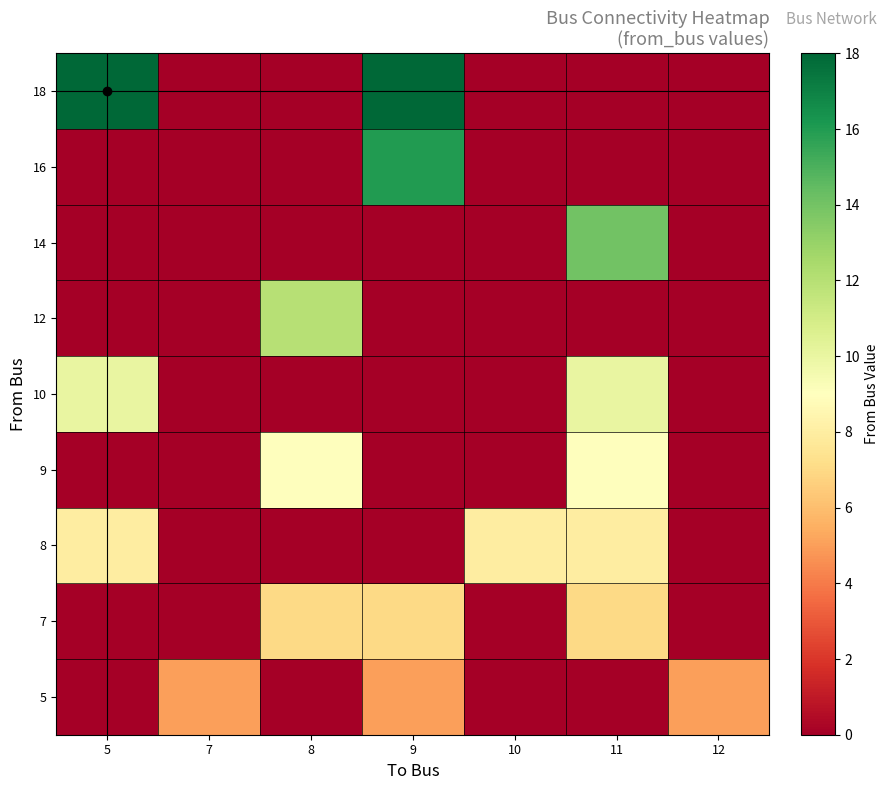

Reading left to right, list all the values displayed in this chart.

5: 5=0	7=5	8=0	9=5	10=0	11=0	12=5
7: 5=0	7=0	8=7	9=7	10=0	11=7	12=0
8: 5=8	7=0	8=0	9=0	10=8	11=8	12=0
9: 5=0	7=0	8=9	9=0	10=0	11=9	12=0
10: 5=10	7=0	8=0	9=0	10=0	11=10	12=0
12: 5=0	7=0	8=12	9=0	10=0	11=0	12=0
14: 5=0	7=0	8=0	9=0	10=0	11=14	12=0
16: 5=0	7=0	8=0	9=16	10=0	11=0	12=0
18: 5=18	7=0	8=0	9=18	10=0	11=0	12=0